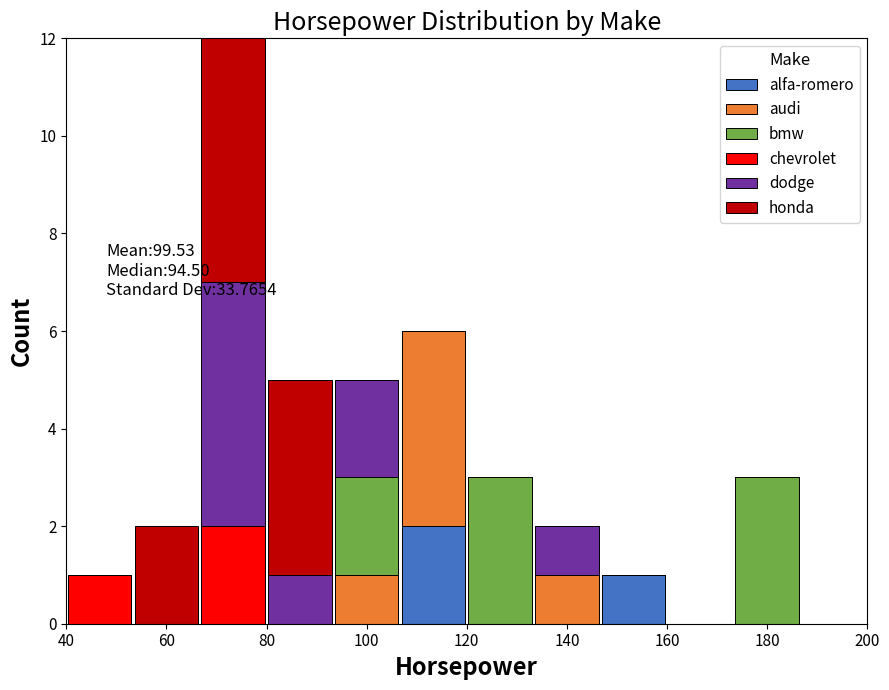

Which range on the x-axis has the tallest stacked bar (by total height)?

66 to 80